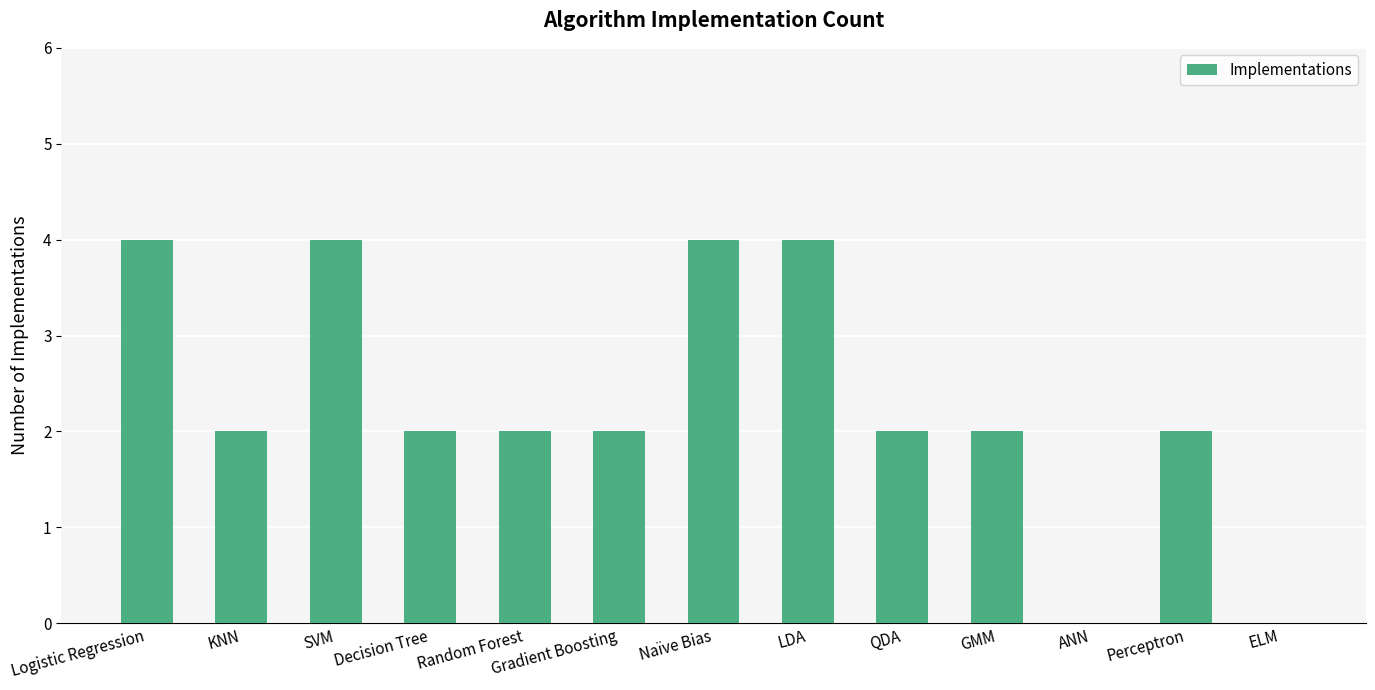

Approximately how many times larger is the value at Decision Tree compared to Perceptron?

1.0